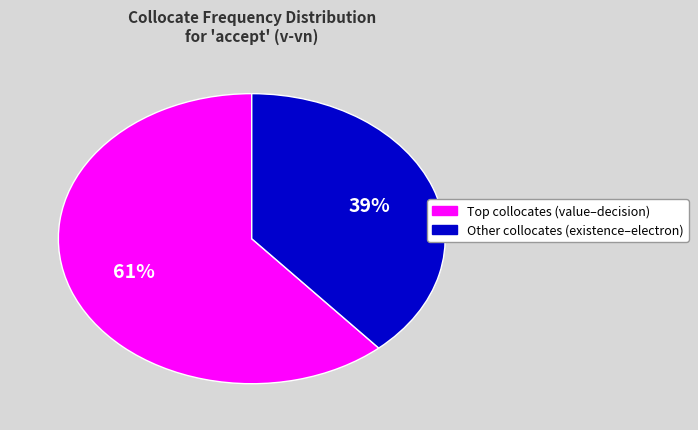

To the nearest percent, what is the average slice percentage?

50%